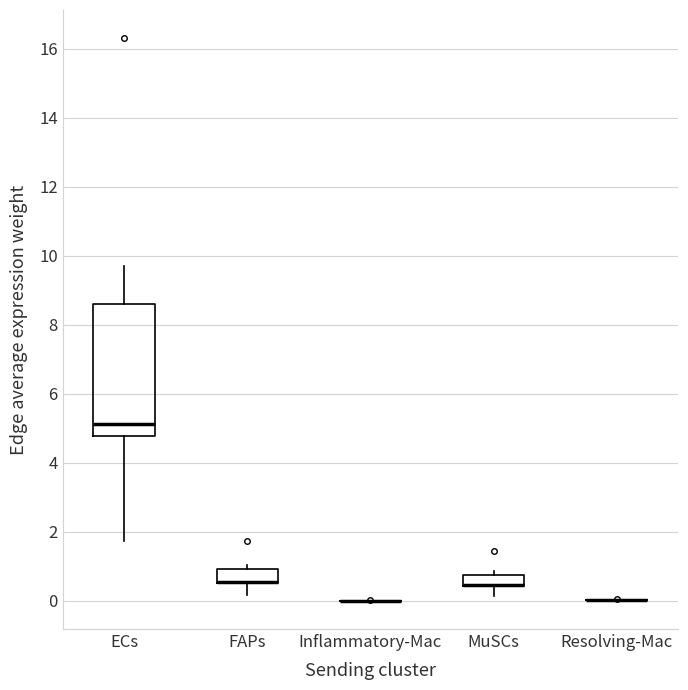

Reading left to right, transcribe this box plot: for each box, give where its median line is, the range the box spans, and where its two whiskers end, as read against the y-axis. The values are not printed on the chart, so give them approximately, as read against the axis.

ECs: median 5.2, box 4.8 to 8.6, whiskers 1.8 to 9.8
FAPs: median 0.6 (drawn on the box's lower edge), box 0.6 to 1.0, whiskers 0.2 to 1.0 (just above the box's upper edge)
Inflammatory-Mac: box collapsed to a line at 0.0, whiskers 0.0 to 0.0
MuSCs: median 0.4 (drawn on the box's lower edge), box 0.4 to 0.8, whiskers 0.2 to 0.8 (just above the box's upper edge)
Resolving-Mac: box collapsed to a line at 0.0, whiskers 0.0 to 0.0